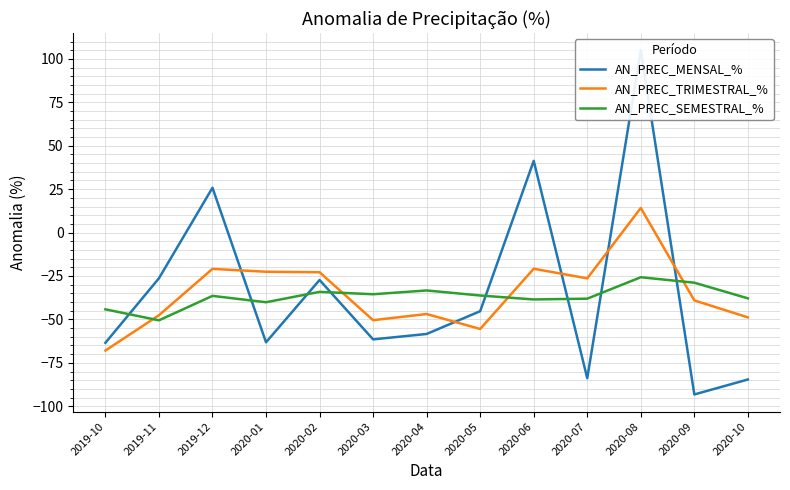

Which category has the lowest value across all series?

2020-09